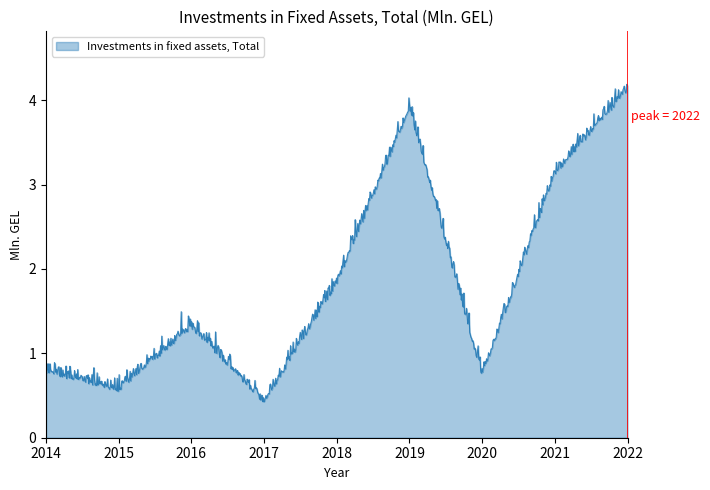

What is the maximum value shown in the chart?

4.2